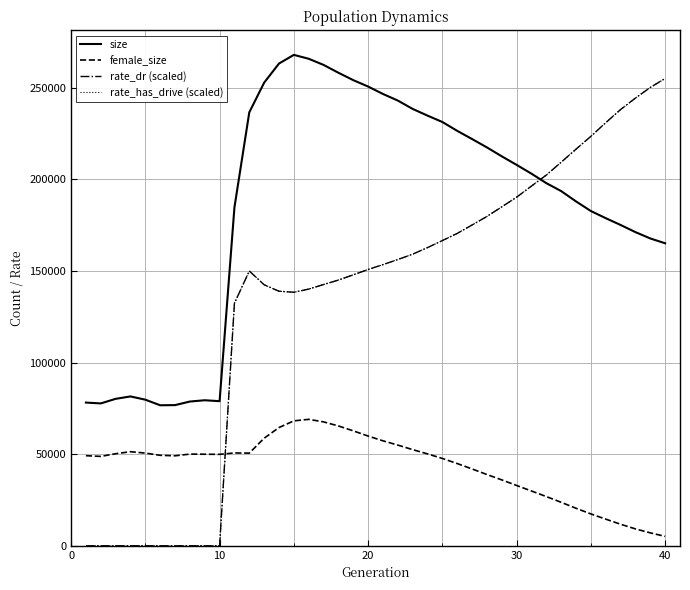

Does the chart display data point markers on the line(s)?

No